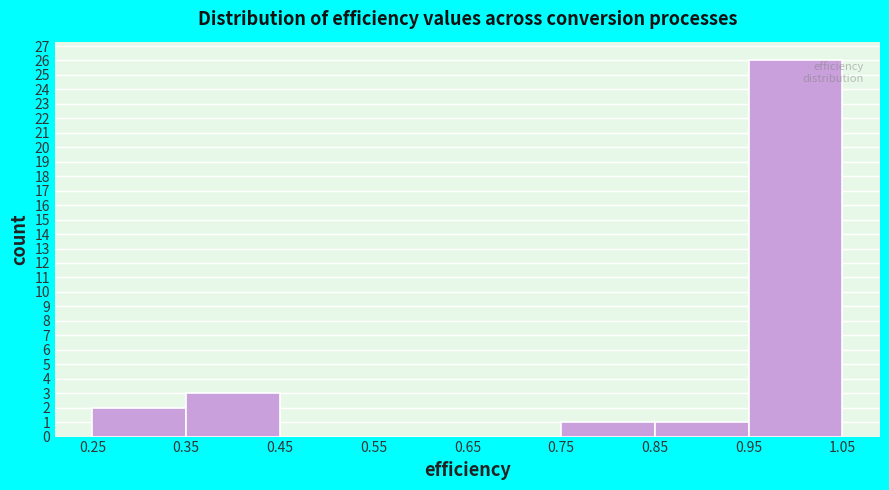

Over which range of the x-axis is the bar tallest?

0.95 to 1.05